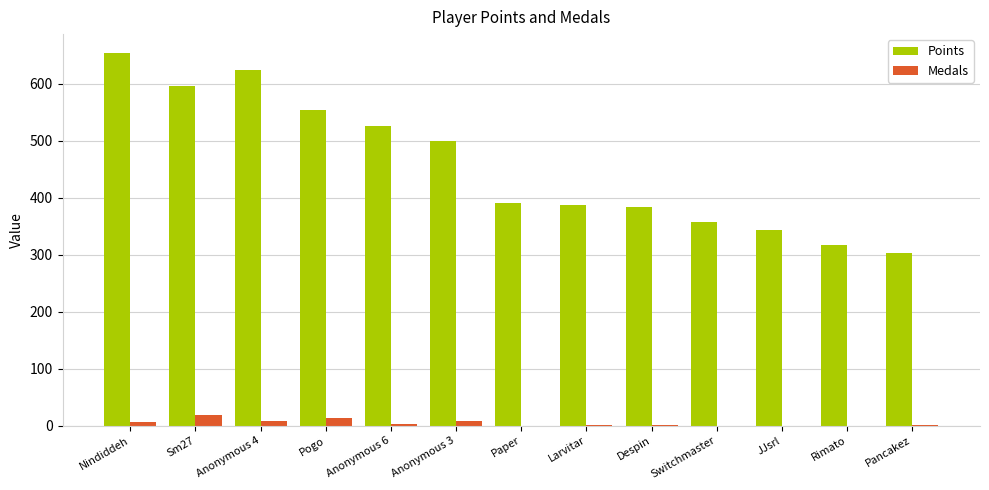

True or false: Points has a value of 654 at Nindiddeh.

True